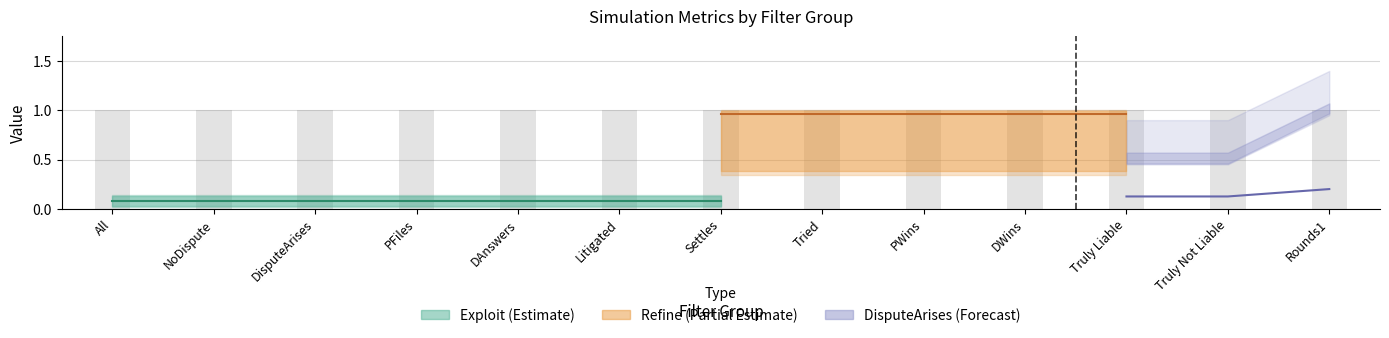

What is the sum of the DisputeArises values at PWins and All?

1.1